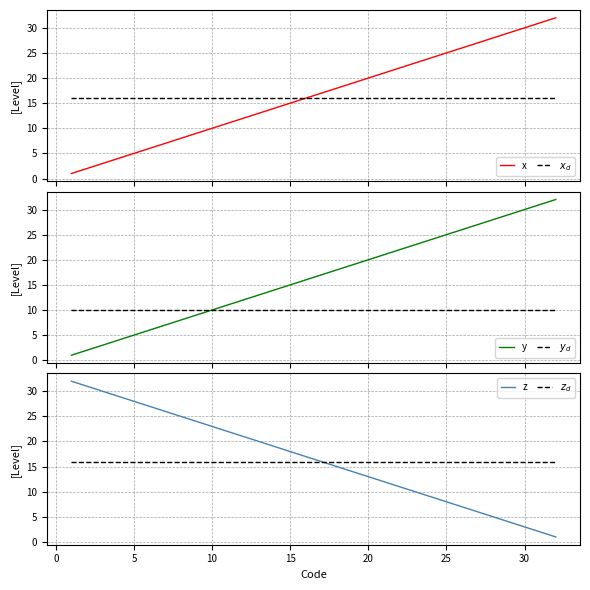

At how many categories does at least one series exceed 12?

32